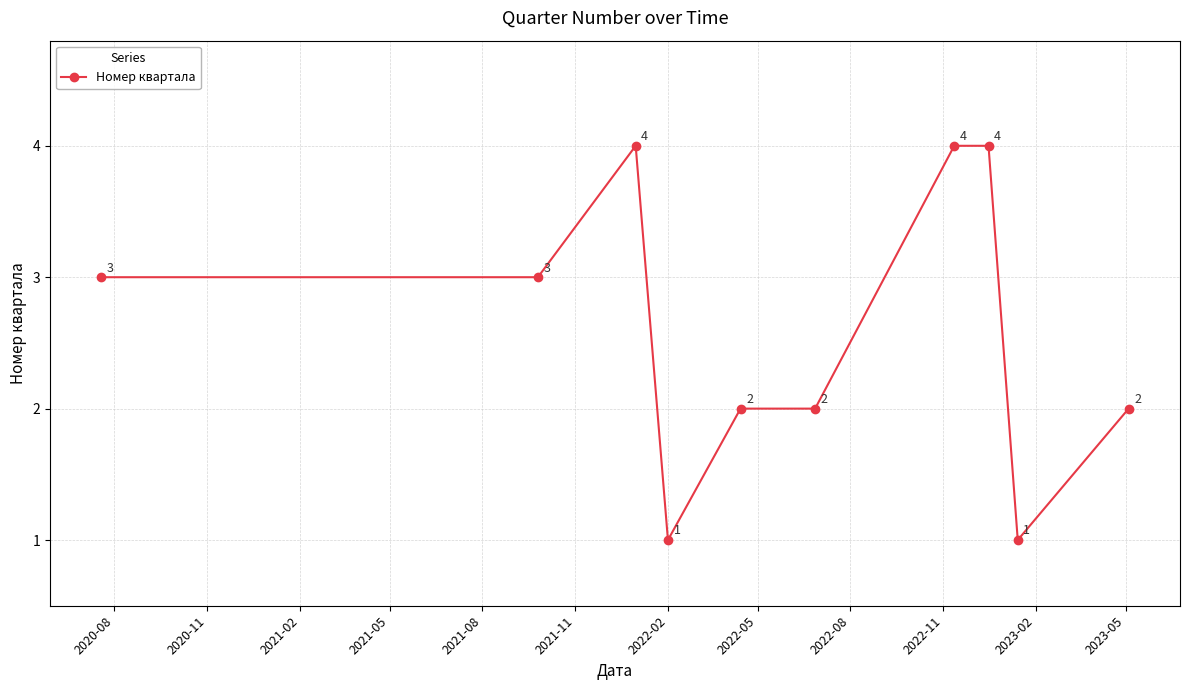

What is the value of the 1st point from the left?

3